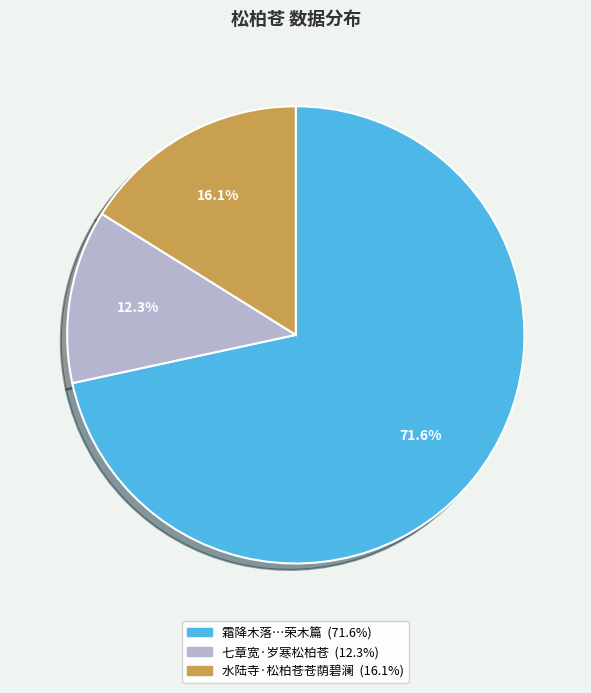

Is there a majority slice in this chart?

Yes